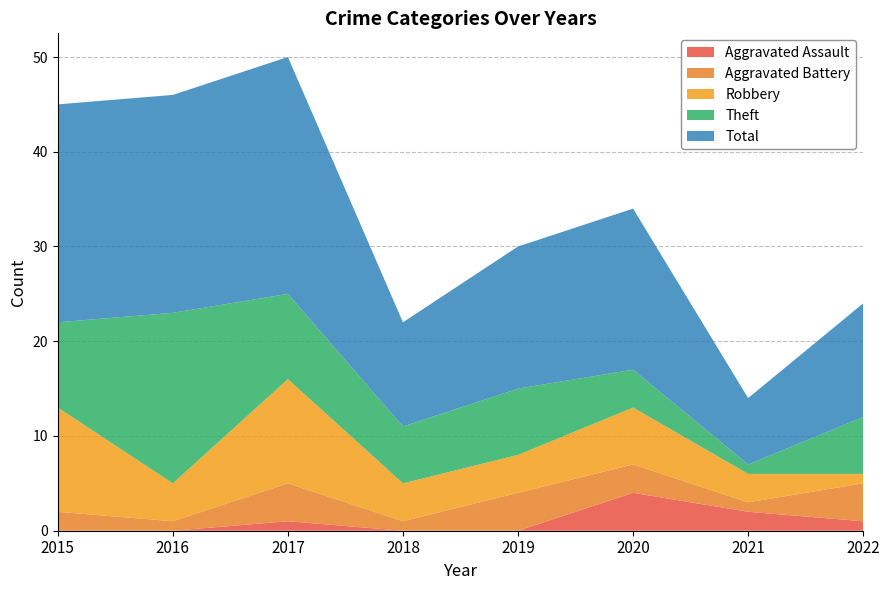

Reading right to left, what are all the values shown in this chart?

Aggravated Assault: 2022=1	2021=2	2020=4	2019=0	2018=0	2017=1	2016=0	2015=0
Aggravated Battery: 2022=4	2021=1	2020=3	2019=4	2018=1	2017=4	2016=1	2015=2
Robbery: 2022=1	2021=3	2020=6	2019=4	2018=4	2017=11	2016=4	2015=11
Theft: 2022=6	2021=1	2020=4	2019=7	2018=6	2017=9	2016=18	2015=9
Total: 2022=12	2021=7	2020=17	2019=15	2018=11	2017=25	2016=23	2015=23